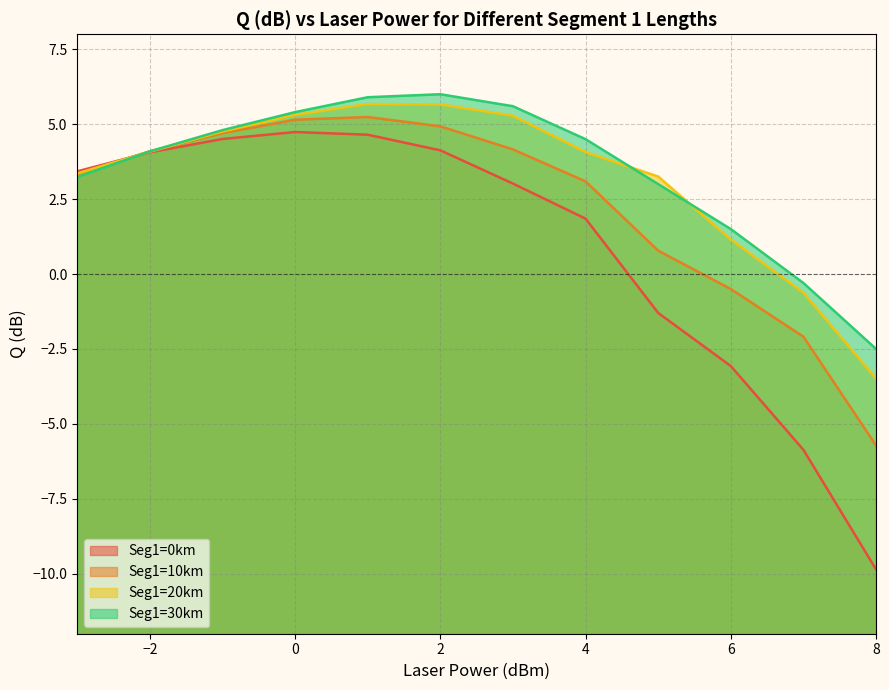

True or false: Seg1=30km and Seg1=0km cross at least once.

True